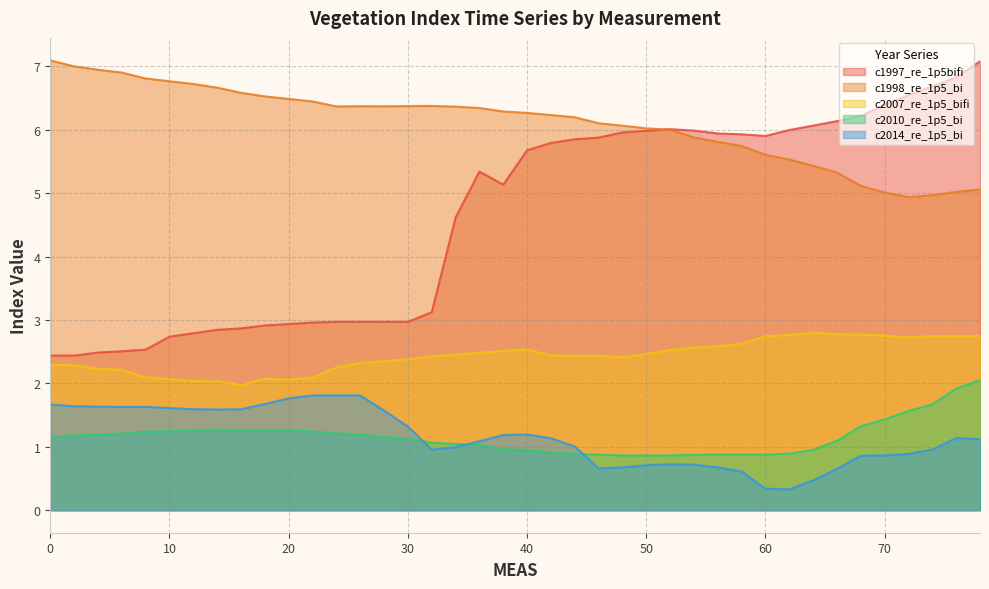

The value of c2010_re_1p5_bi at 42 is 0.9. True or false?

True